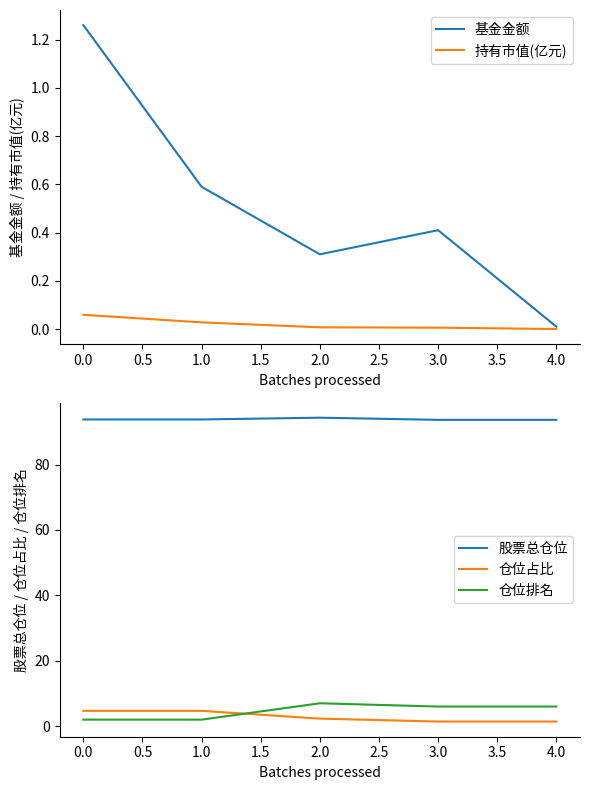

True or false: 股票总仓位 and 仓位排名 cross at least once.

False